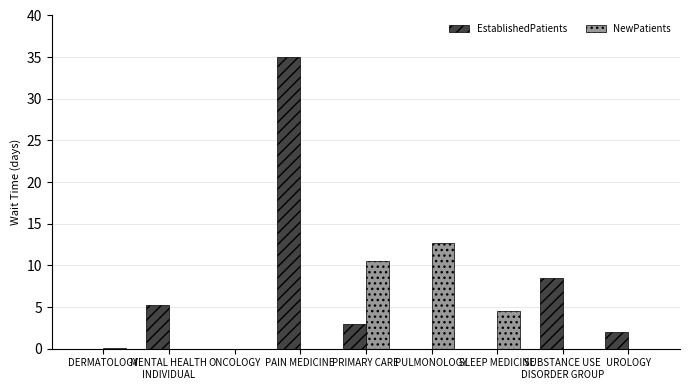

At which label is NewPatients closest to 6?

SLEEP MEDICINE